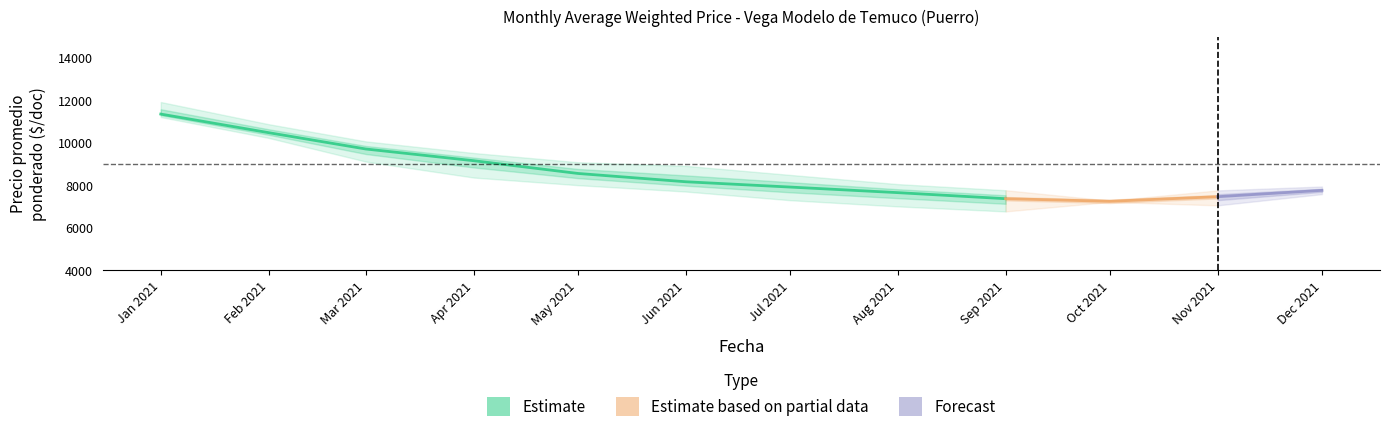

How many data points does each series have?

12